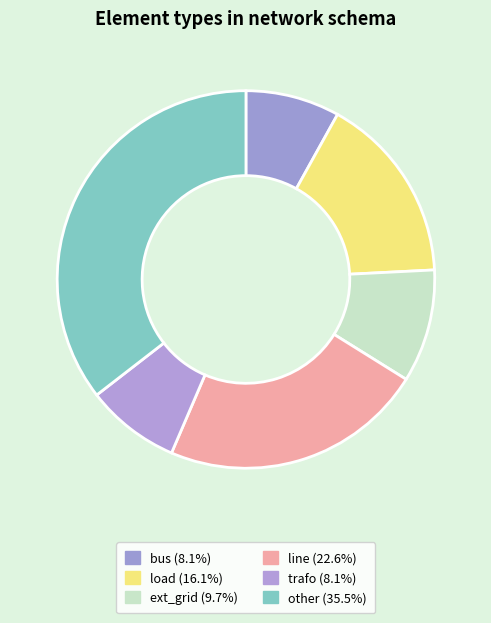

What percentage is the line slice, to the nearest percent?

23%